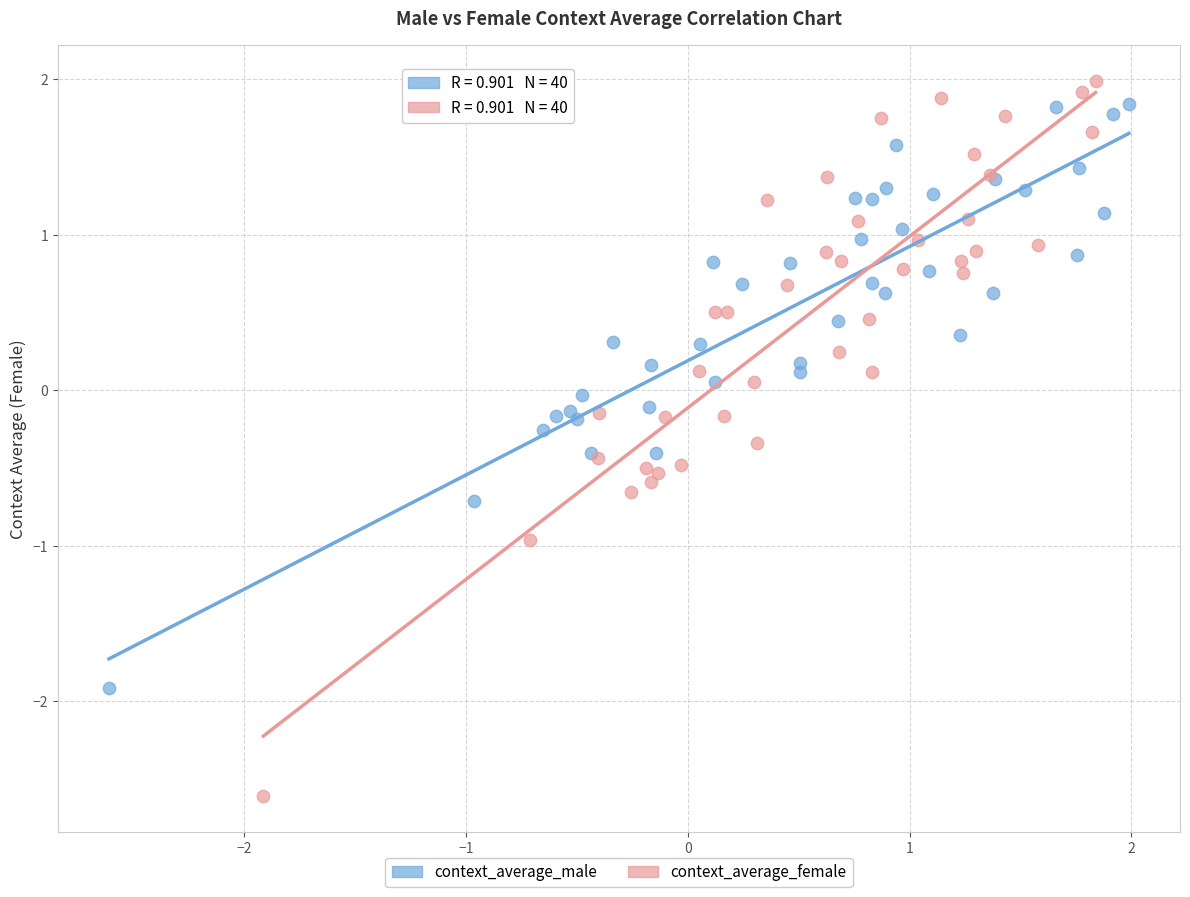

What are all the series names shown in the legend?

context_average_male, context_average_female